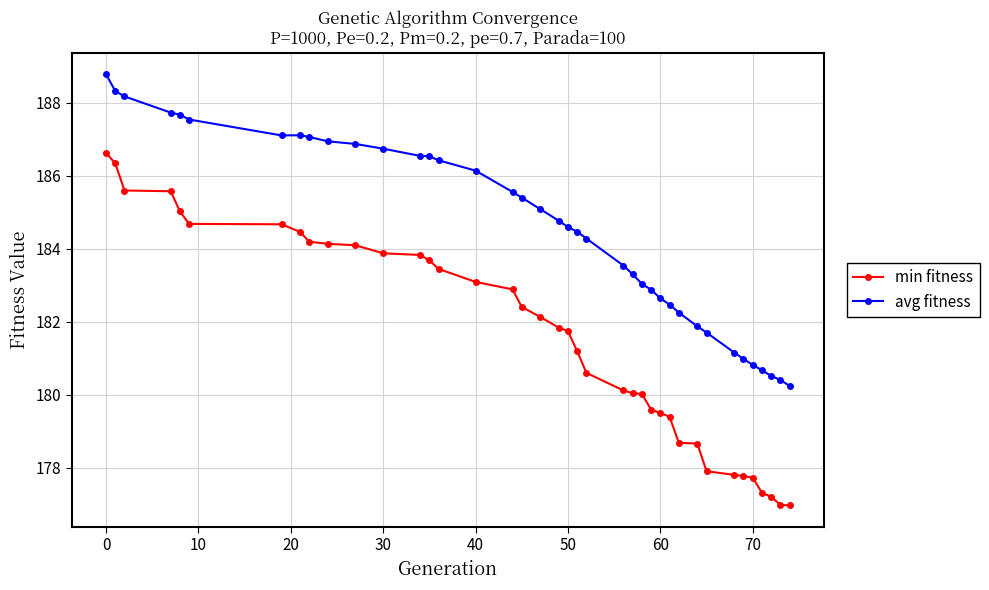

True or false: avg fitness and min fitness cross at least once.

False